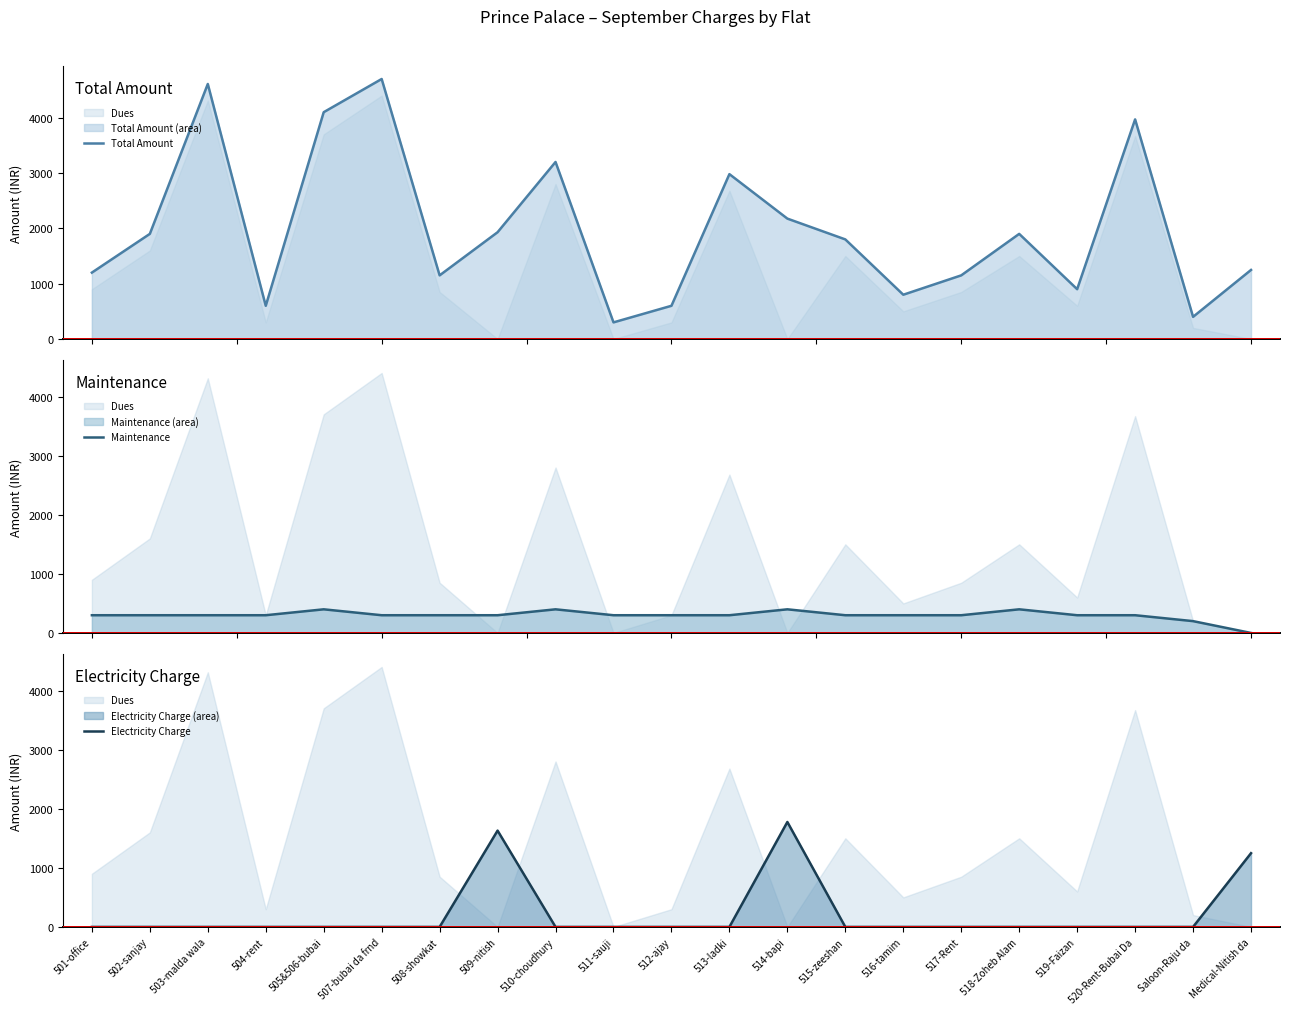

Which series changed the most between 502-sanjay and 520-Rent-Bubai Da?

Total Amount